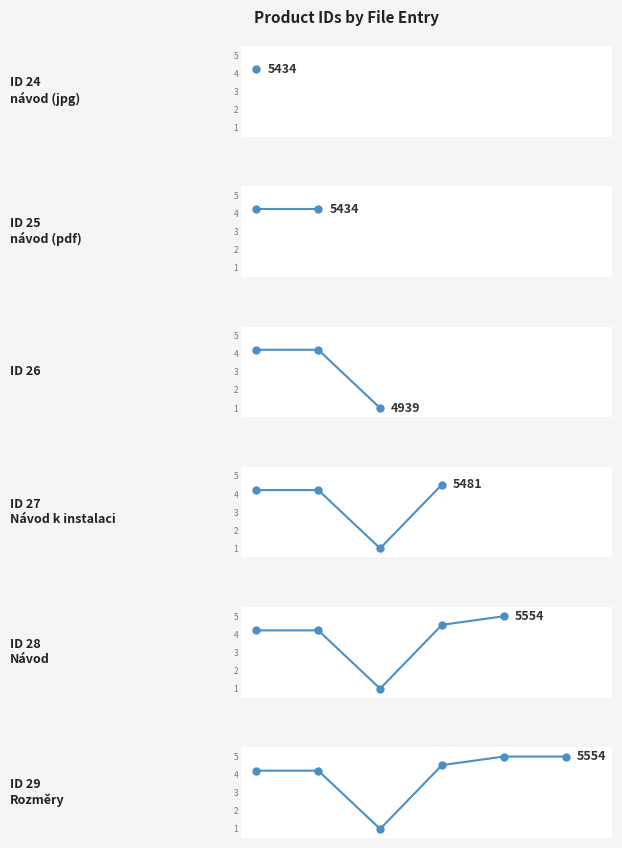

True or false: the data has more than 0 interior local peaks.

False